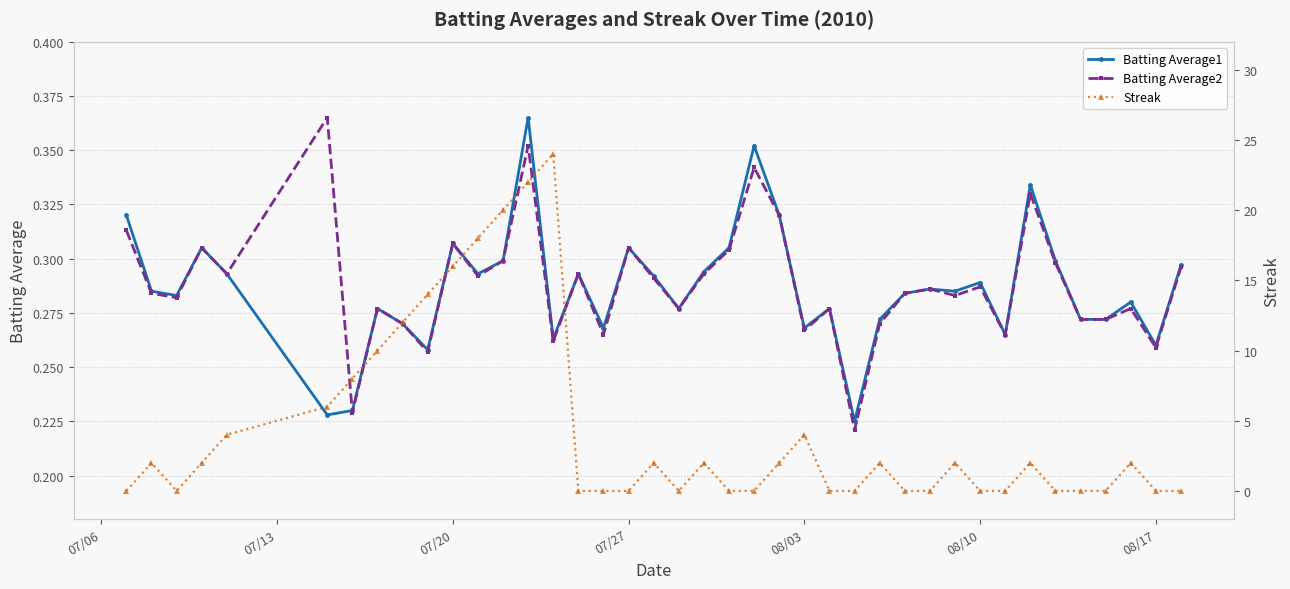

True or false: Batting Average1 has more than 2 interior local peaks.

True